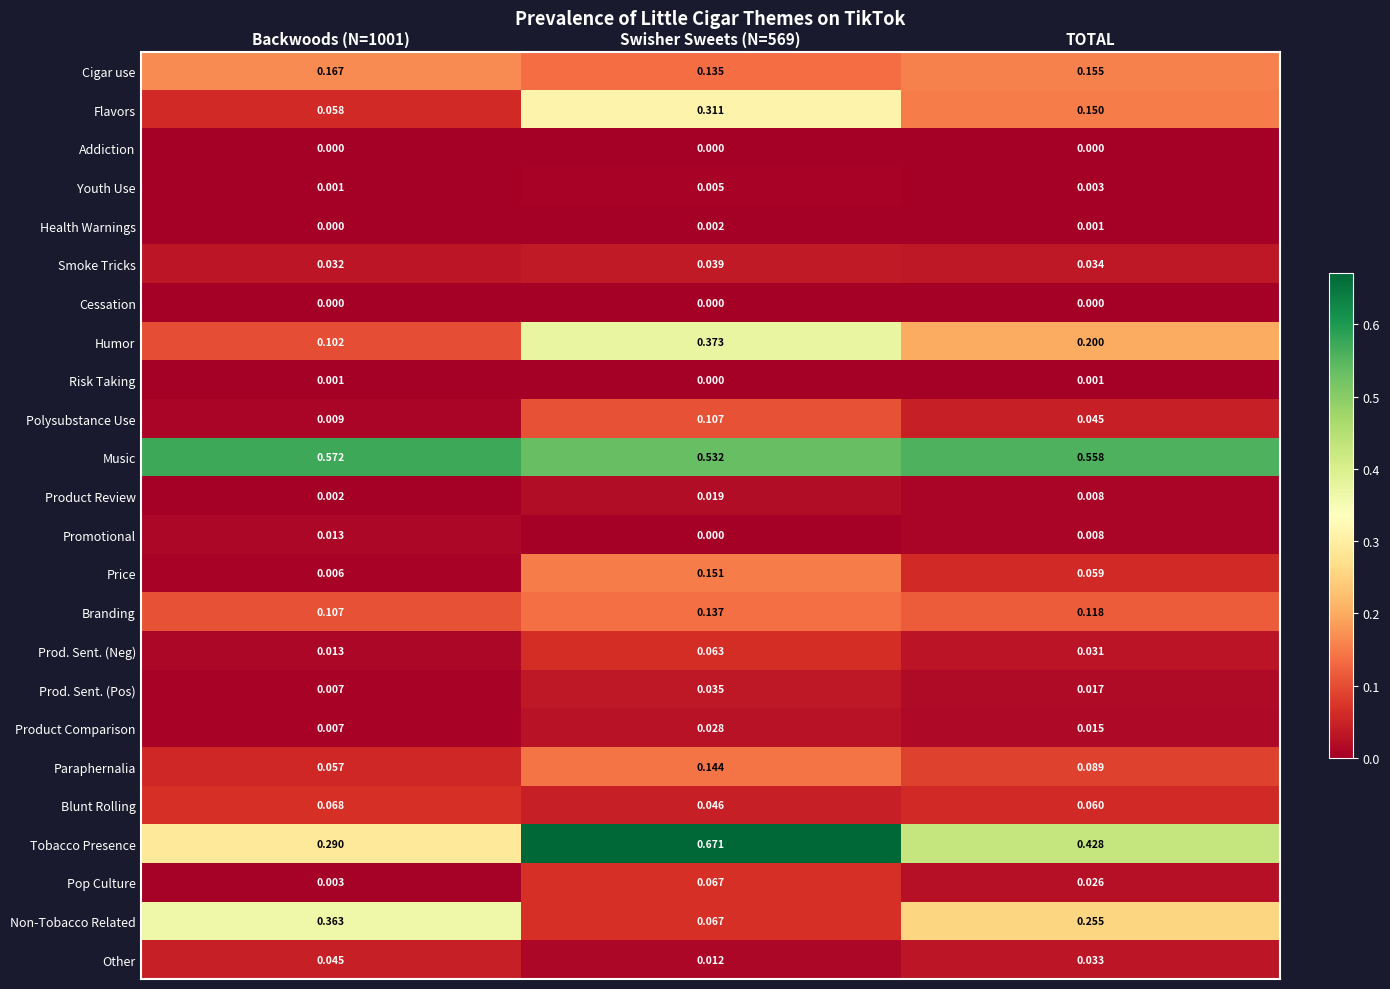

Which series has the largest total across all categories?

Music